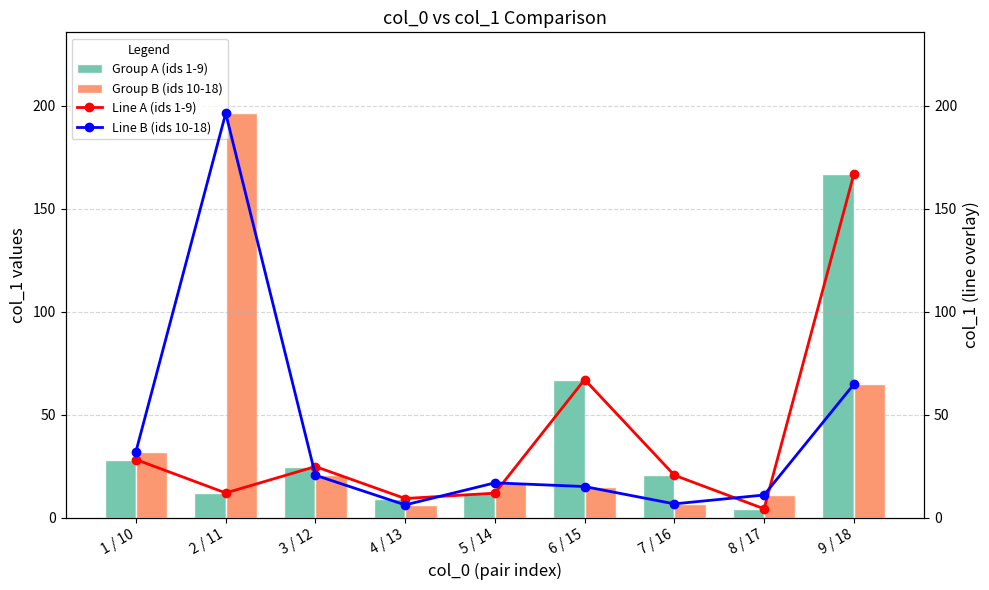

Is it true that Group A (ids 1-9) equals 12.1 at 2 / 11?

True